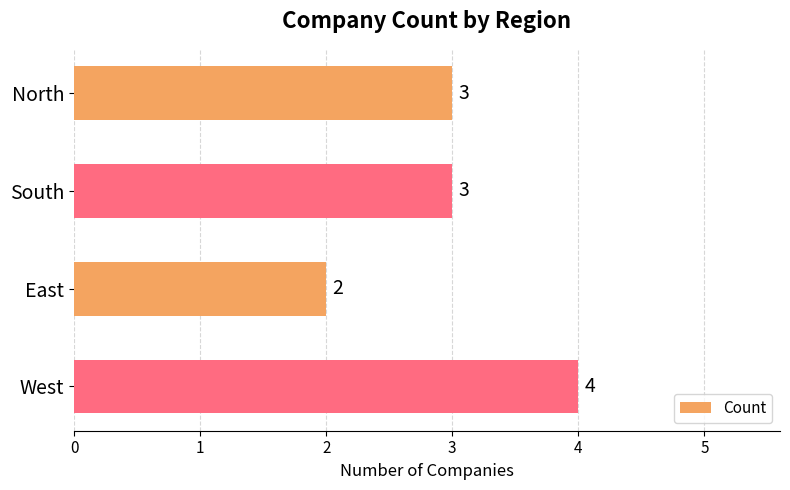

Read the value at West.

4